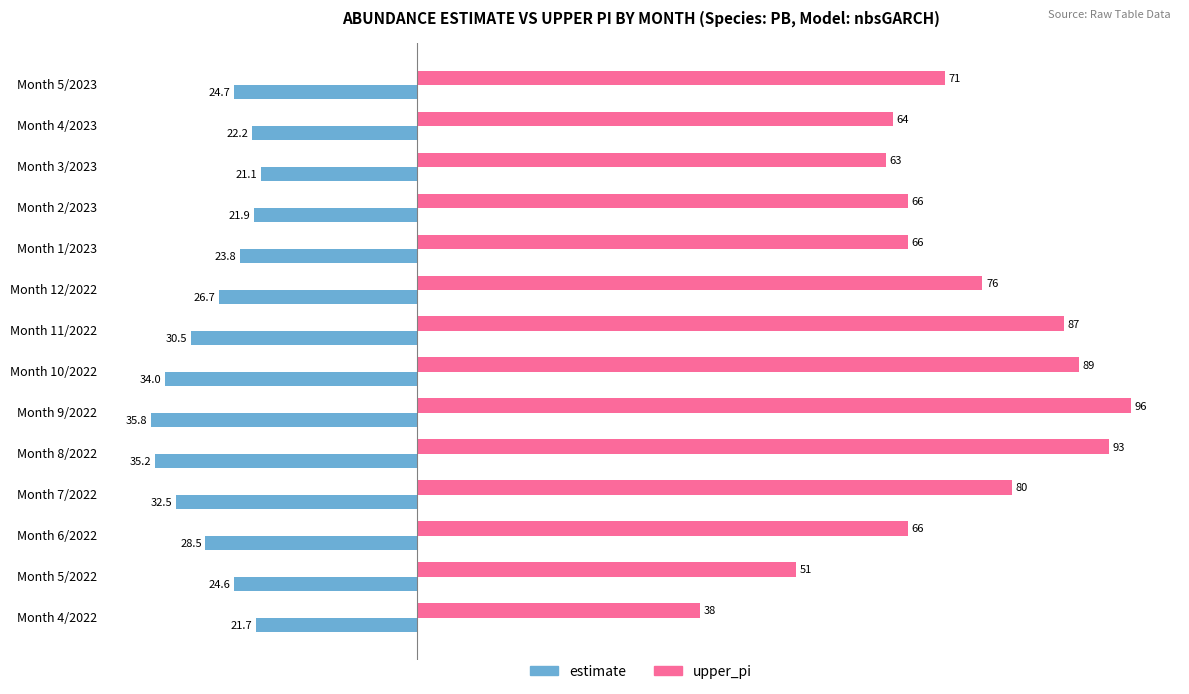

What is the difference between the upper_pi values at Month 12/2022 and Month 4/2023?

12.0